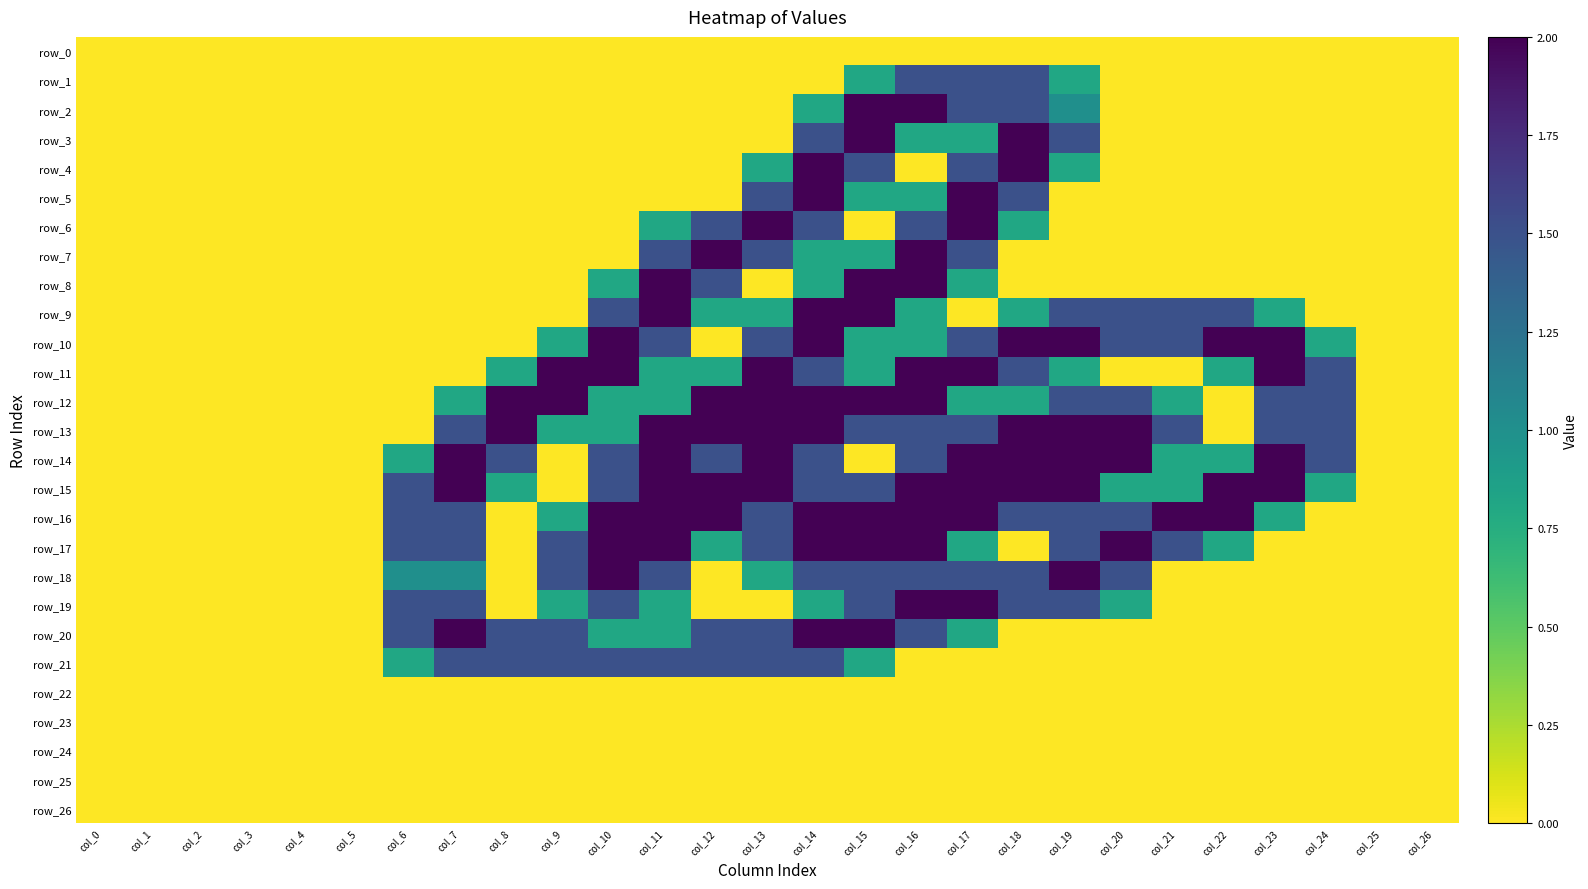

Which label corresponds to the largest value in the chart?

col_15